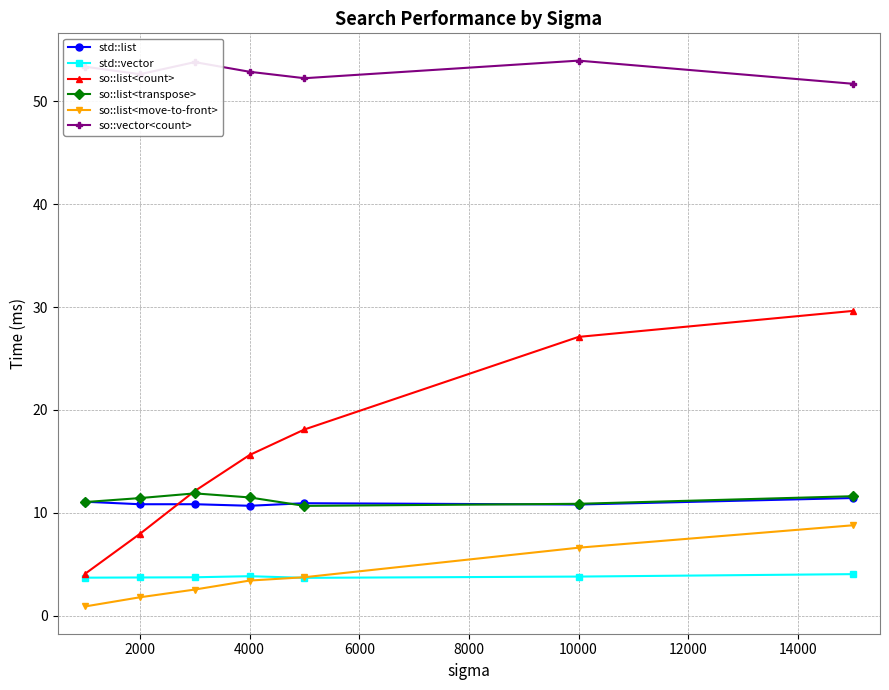

What is the value of the so::list<count> point at the 4th from the left?

15.6